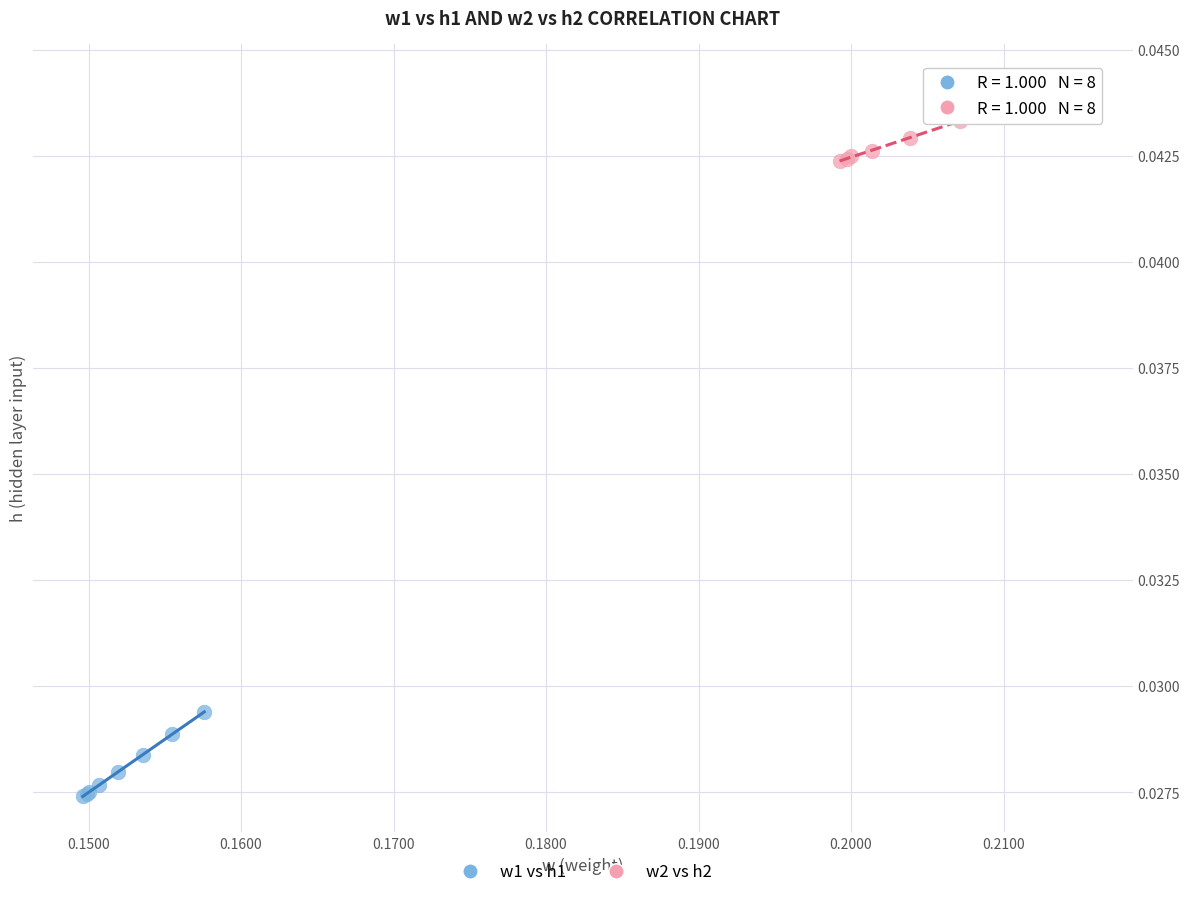

Which series has the widest spread of Y values?

w1 vs h1